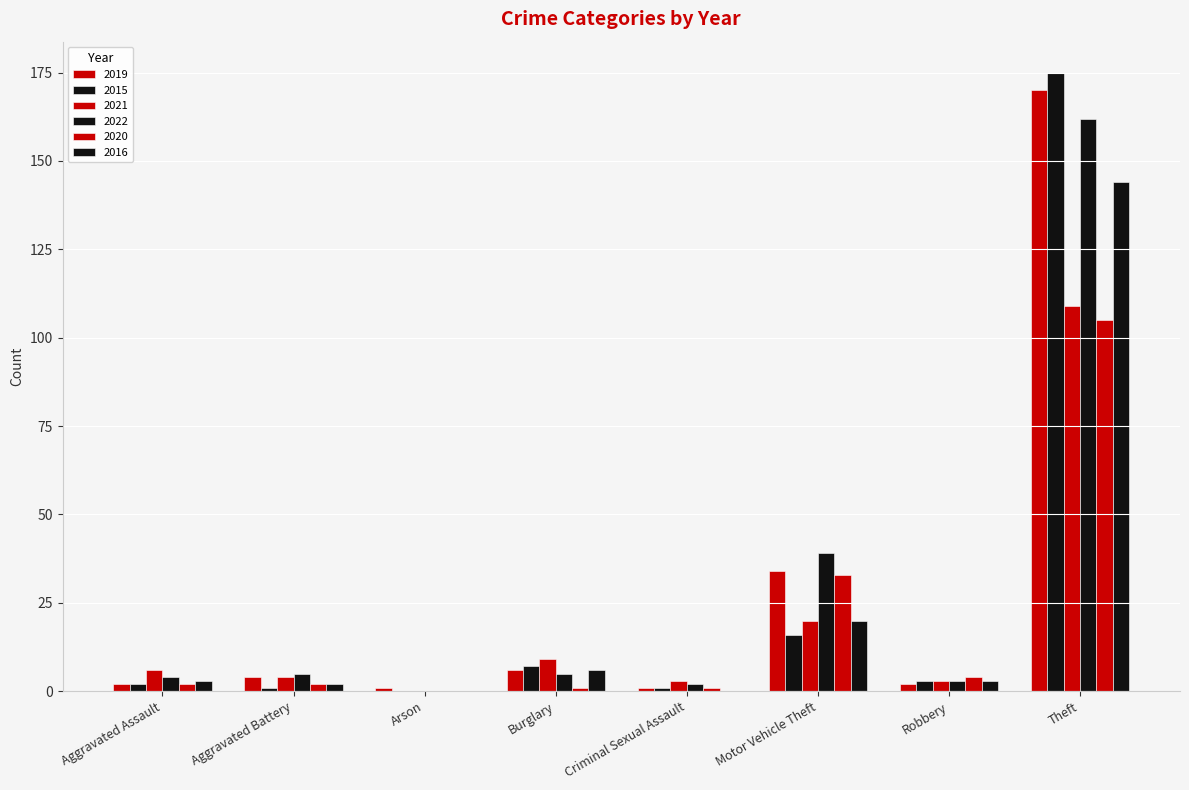

Where is 2020 nearest to the value 52?

Motor Vehicle Theft